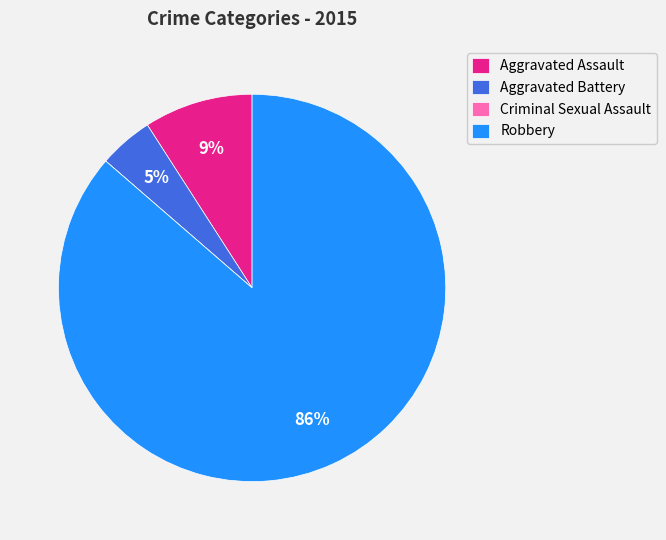

The Aggravated Assault slice represents 9% of the pie. True or false?

True